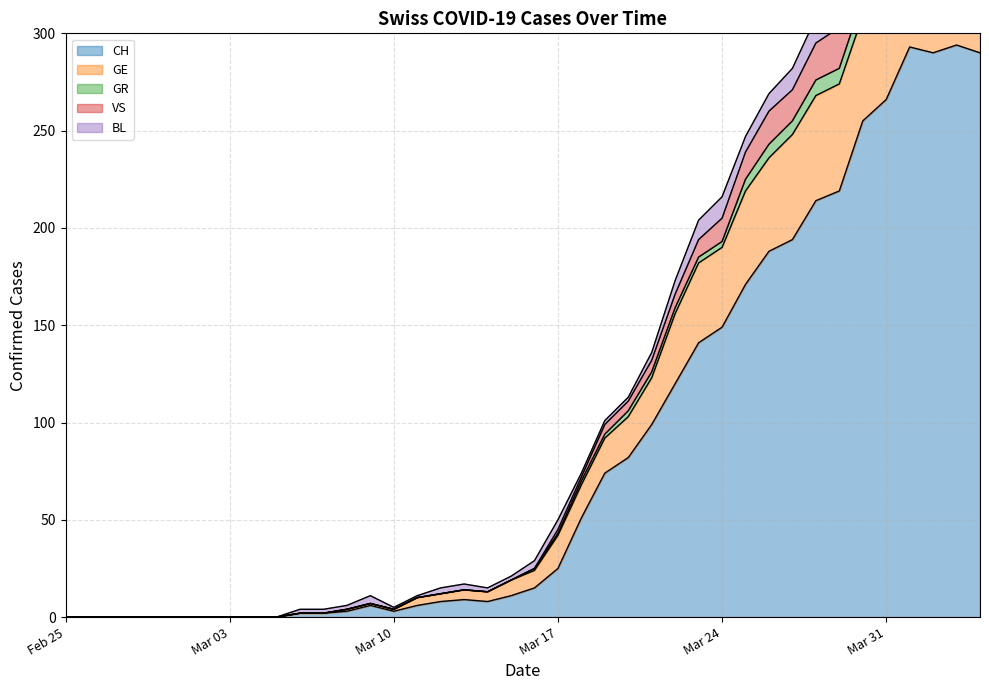

What is the highest value of the CH series?

294